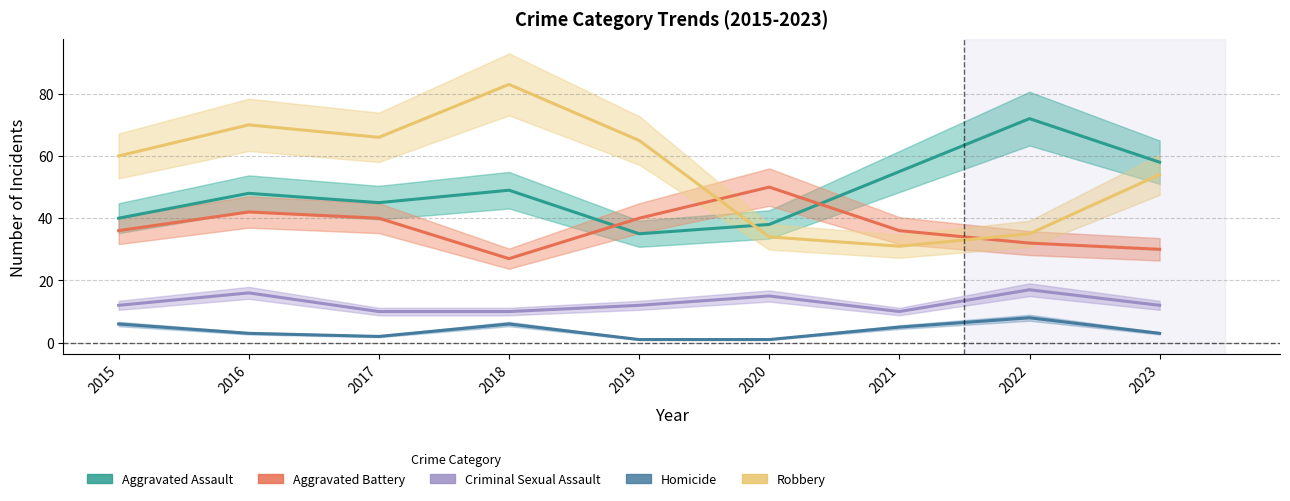

Which series has the largest total across all categories?

Robbery